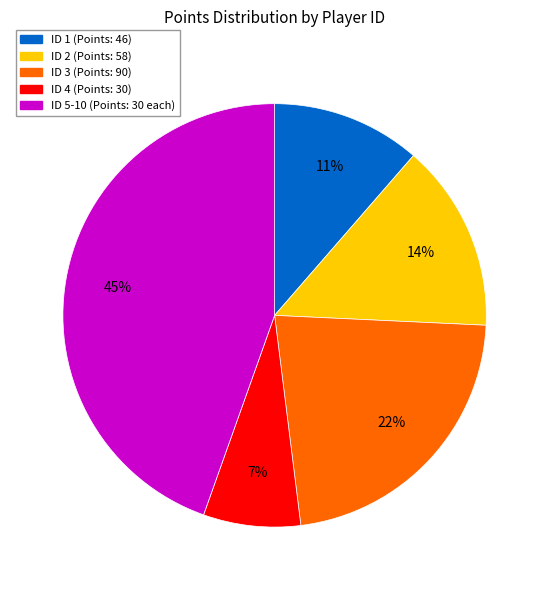

Does any single category account for the majority?

No